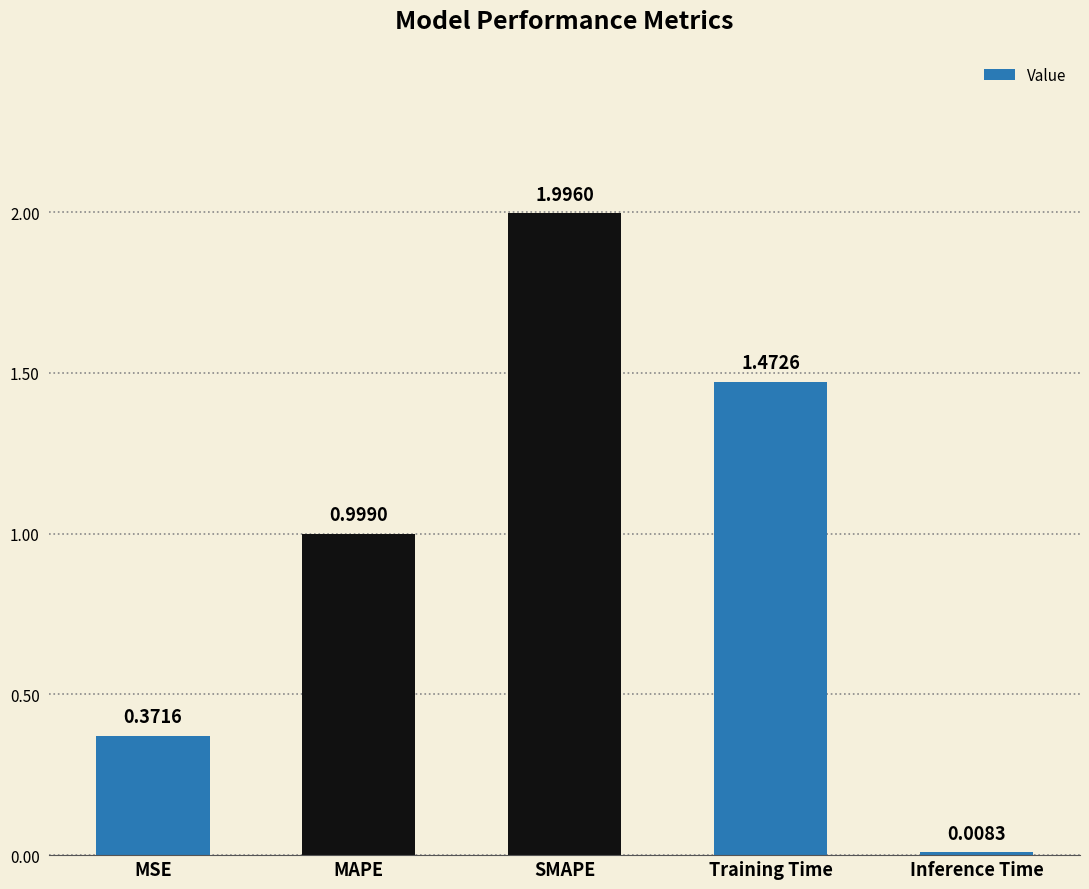

What is the change in value from MSE to MAPE?

+0.6